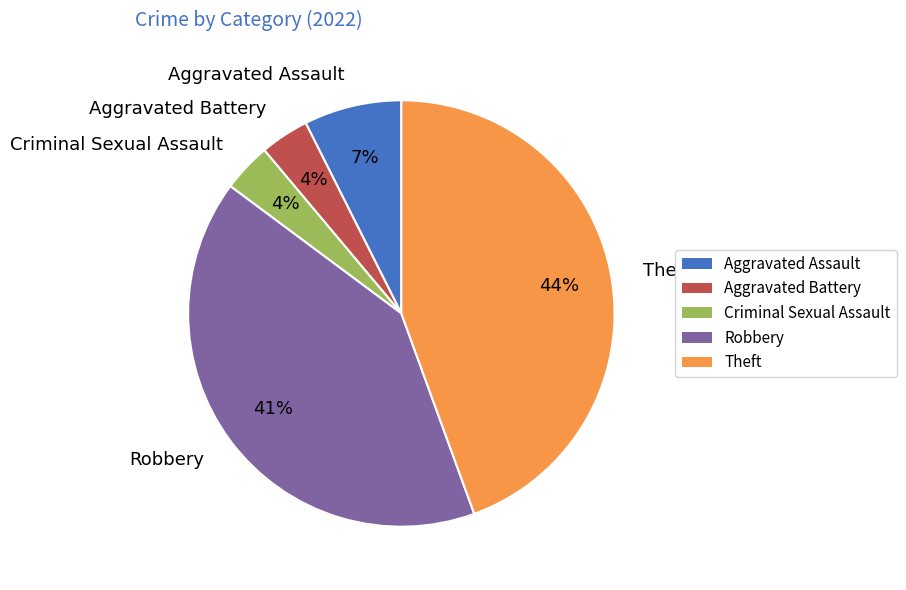

The Robbery slice represents 41% of the pie. True or false?

True